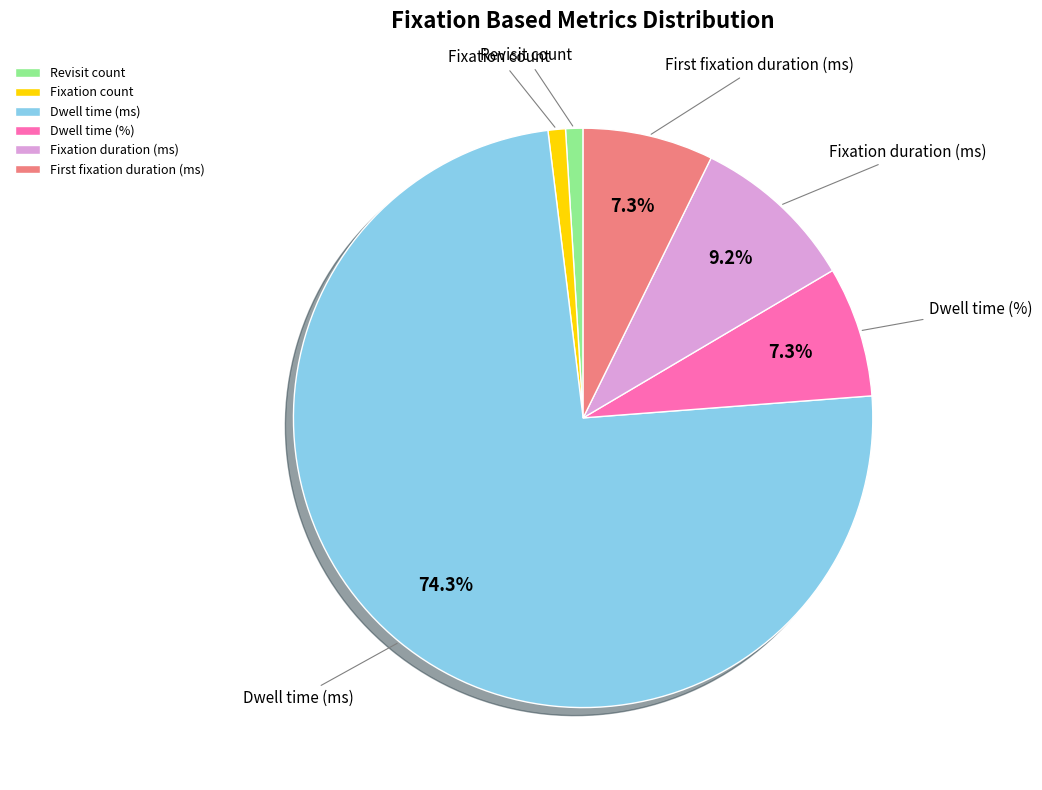

Is the sum of Fixation duration (ms) and Dwell time (ms) greater than half?

Yes